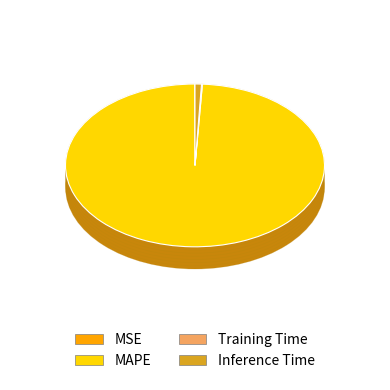

Is it true that MSE is 6% of the pie?

False